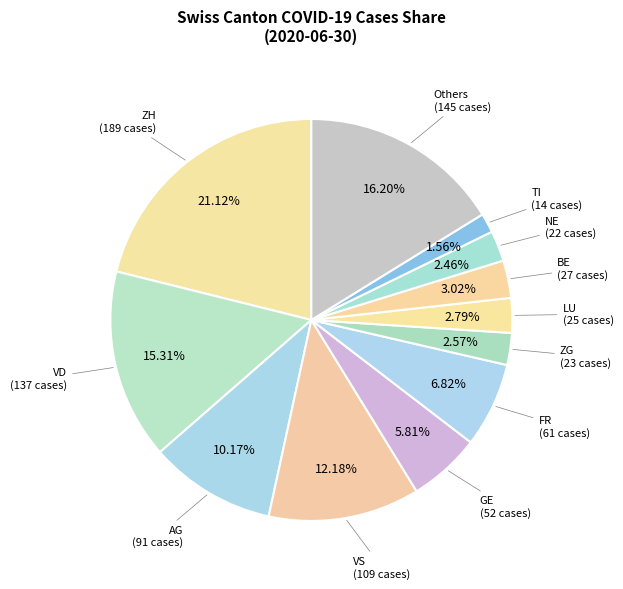

Count the number of slices in the pie.

12